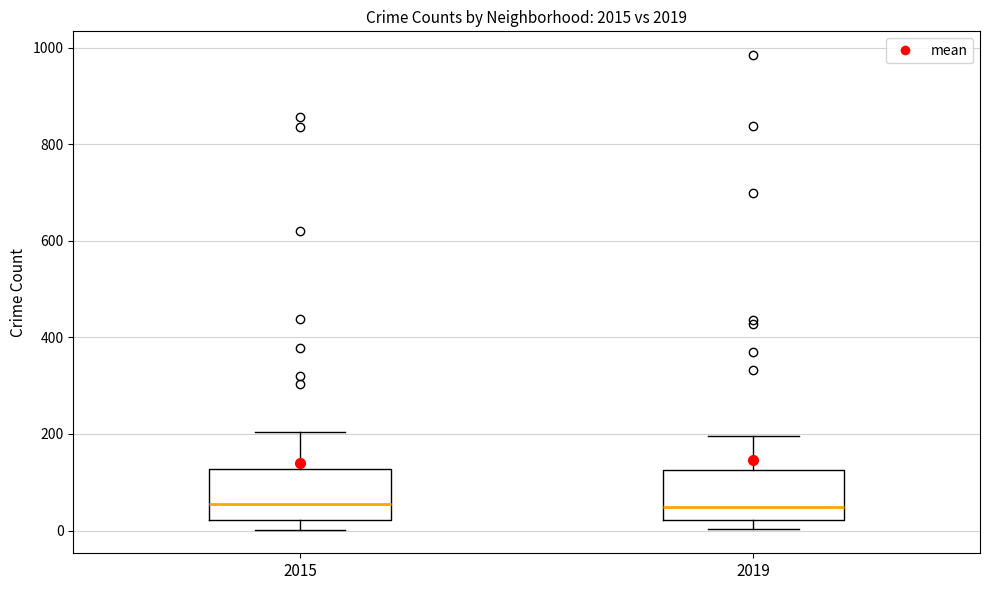

Where does the upper whisker of the box at x = 2015 end on the y-axis? The values are not printed on the chart, so give them approximately, as read against the axis.

200